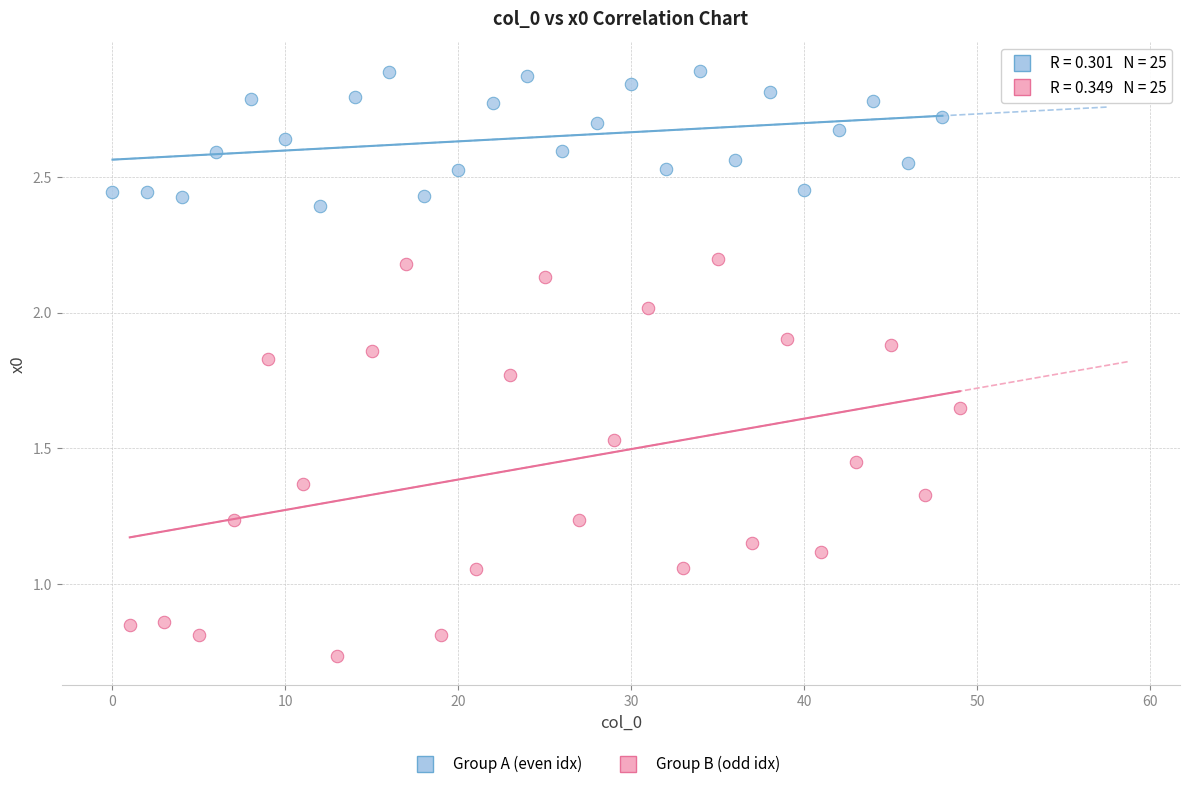

Which series contains the highest Y value?

Group A (even idx)